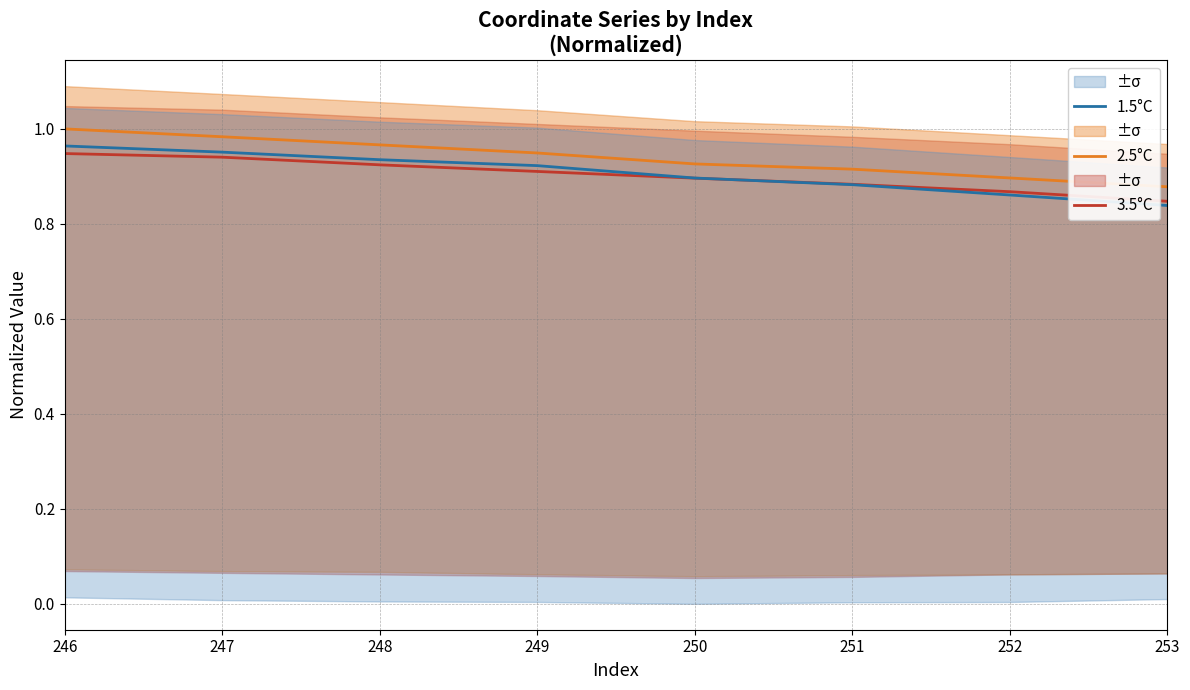

Where is 1.5°C nearest to the value 0?

253